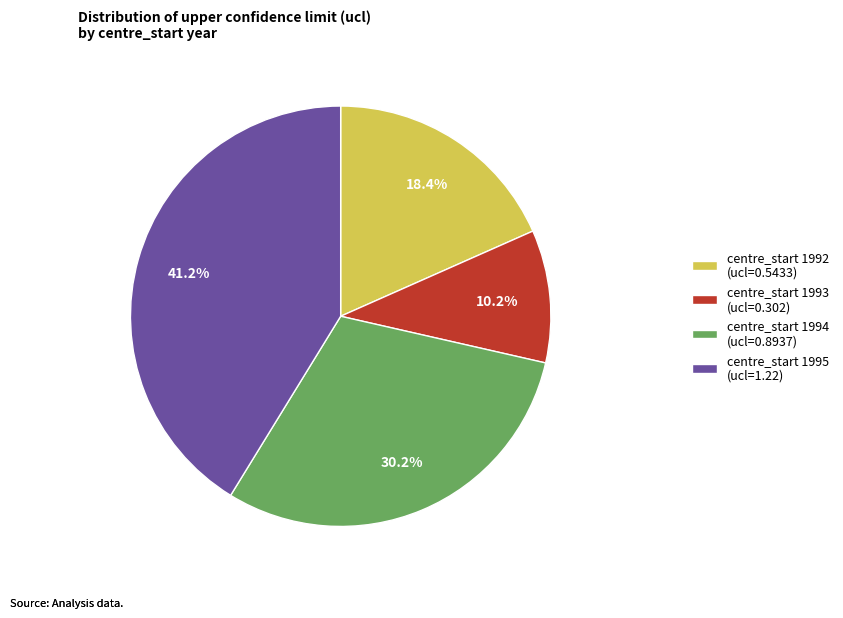

Does centre_start 1995 (ucl=1.22) represent more than half of the total?

No